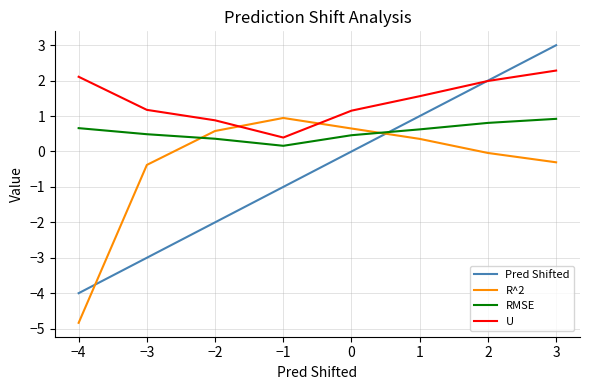

True or false: Pred Shifted has a value of 3.0 at 3.

True